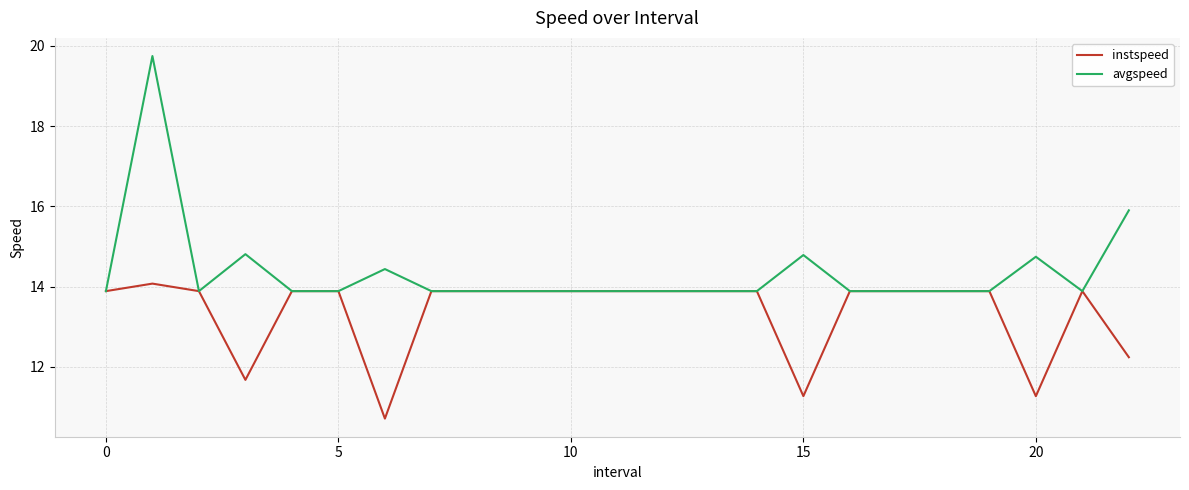

What is the lowest value of the avgspeed series?

13.9